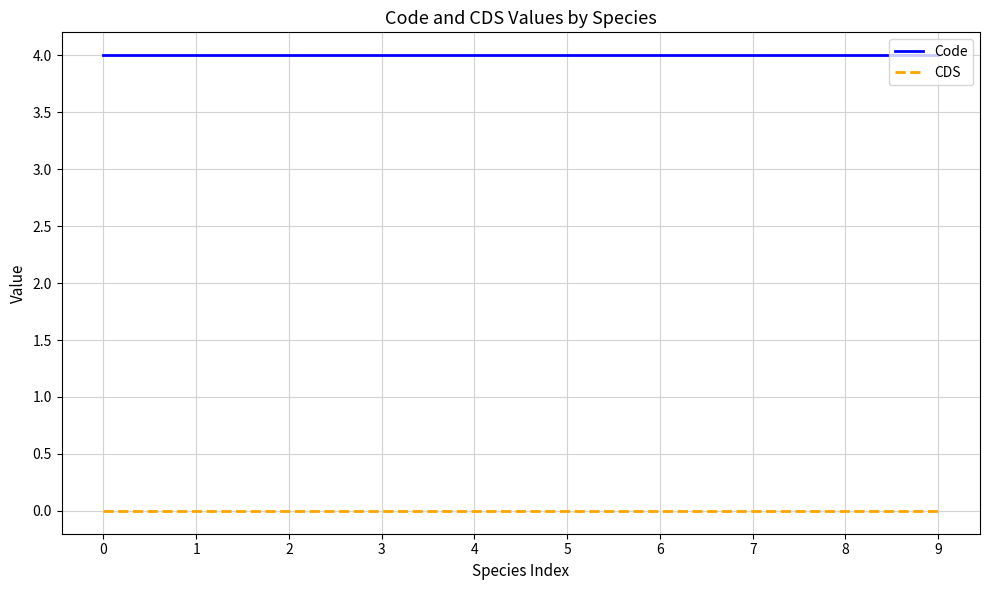

Rank the series by their average value, from highest to lowest.

Code, CDS